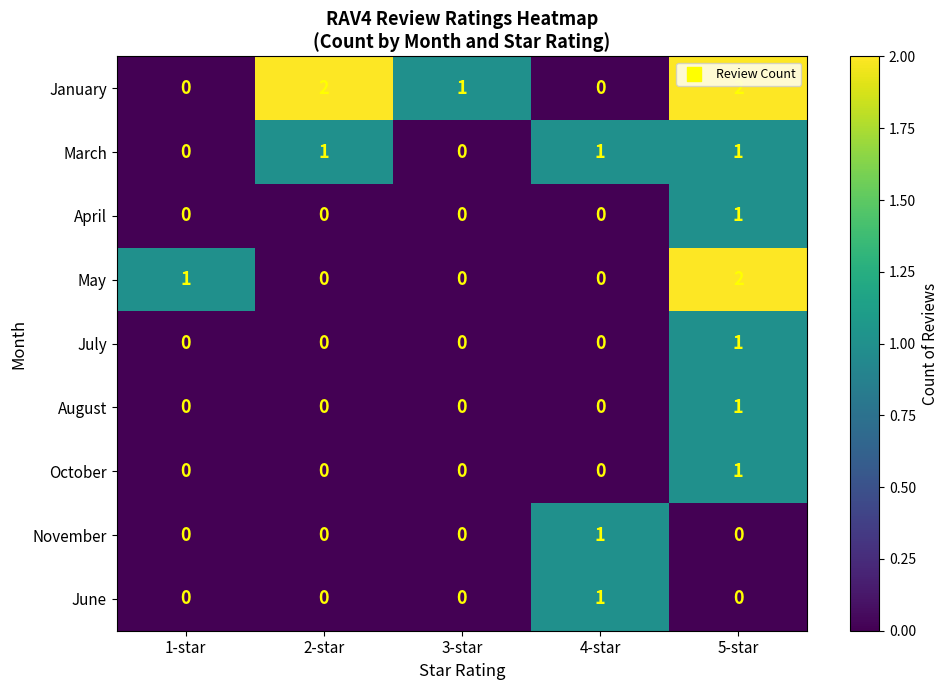

How many series are shown in this chart?

9